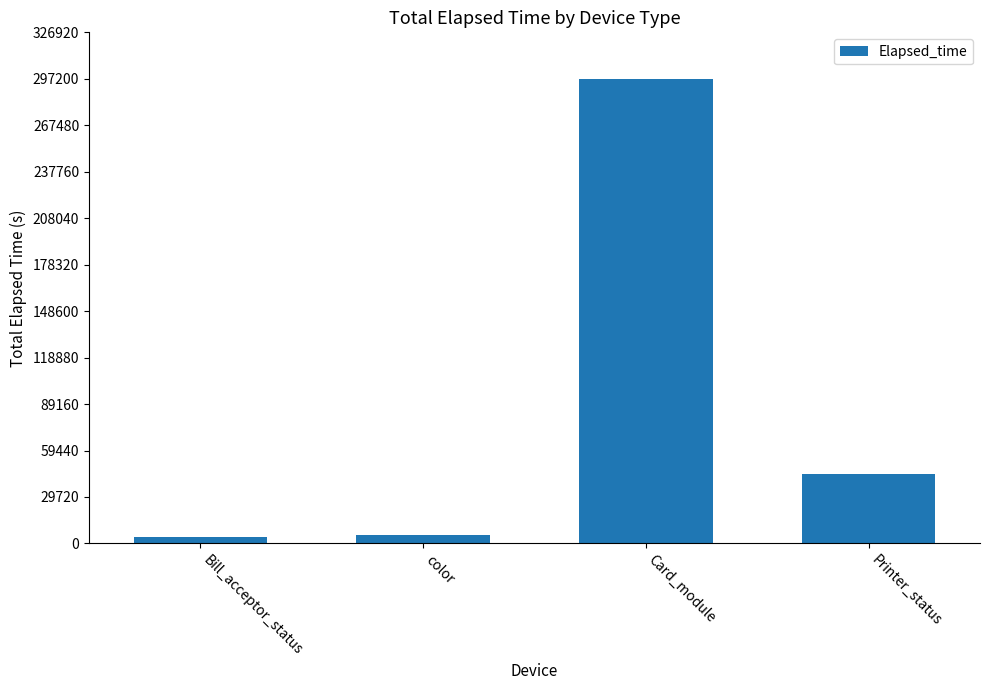

What value does the data have at Printer_status, to the nearest 50?

44150